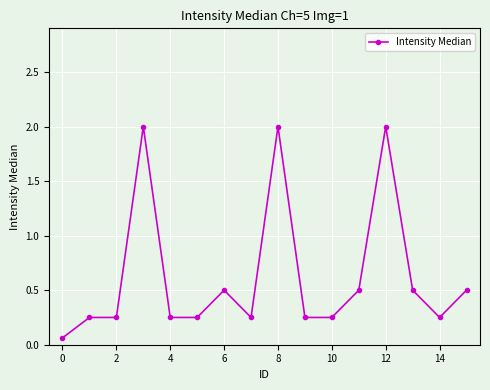

What is the value of the 12th point from the left?

0.5